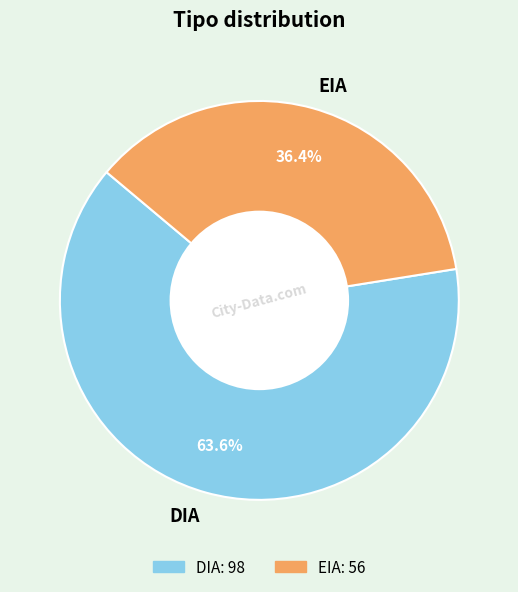

True or false: EIA accounts for 44% of the total.

False